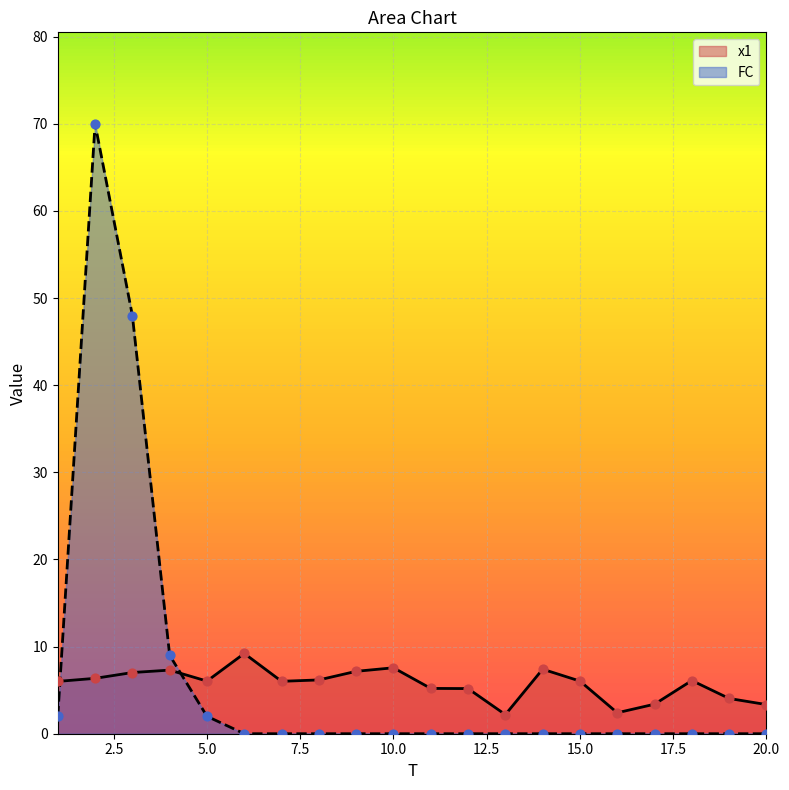

Which series contains the highest Y value?

FC